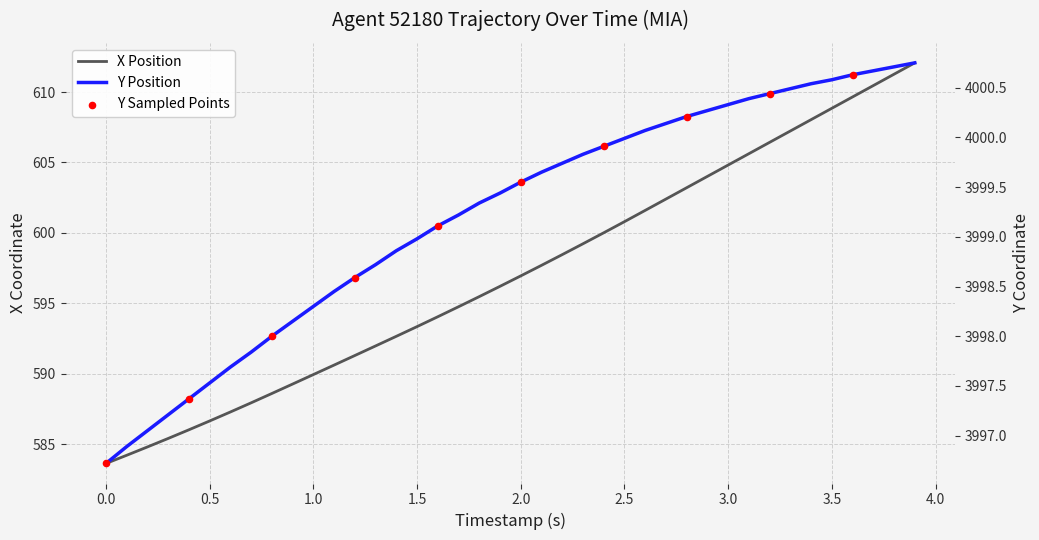

At how many categories does at least one series exceed 3286?

40